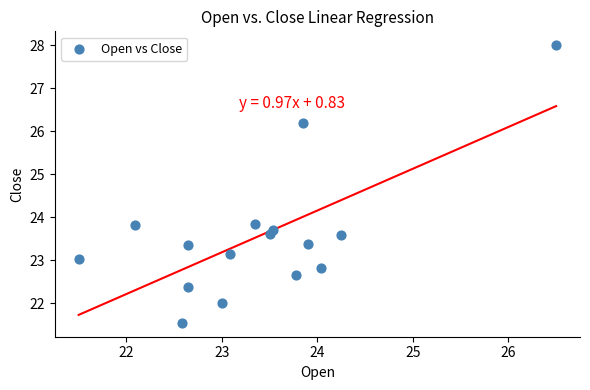

What is the range of X values (max minus min)?

5.0